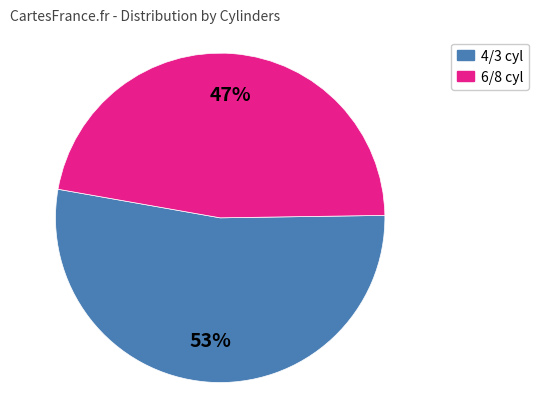

Does any single category account for the majority?

Yes